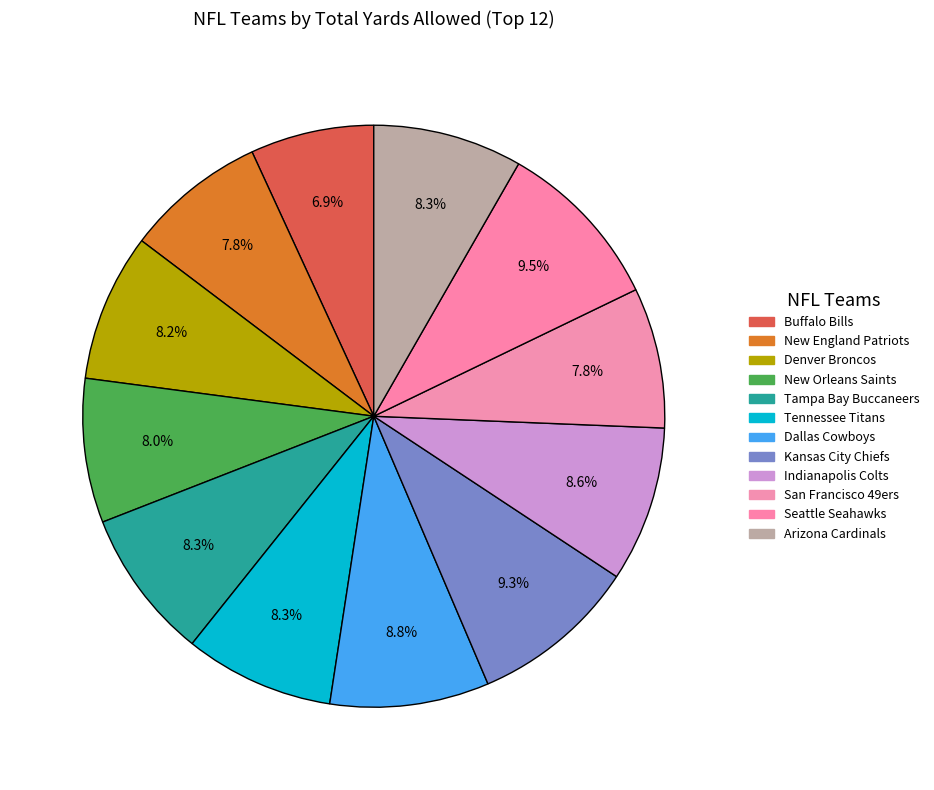

How many segments does this pie chart have?

12